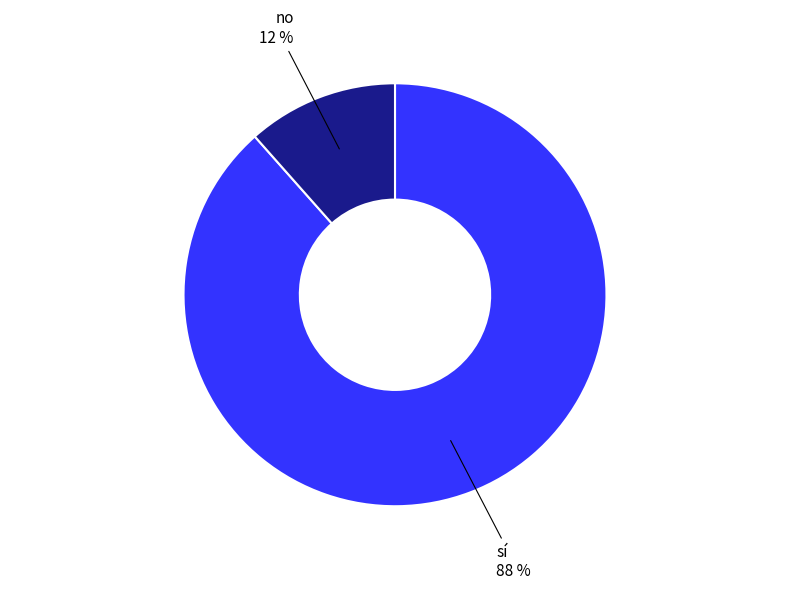

Does any single category account for the majority?

Yes